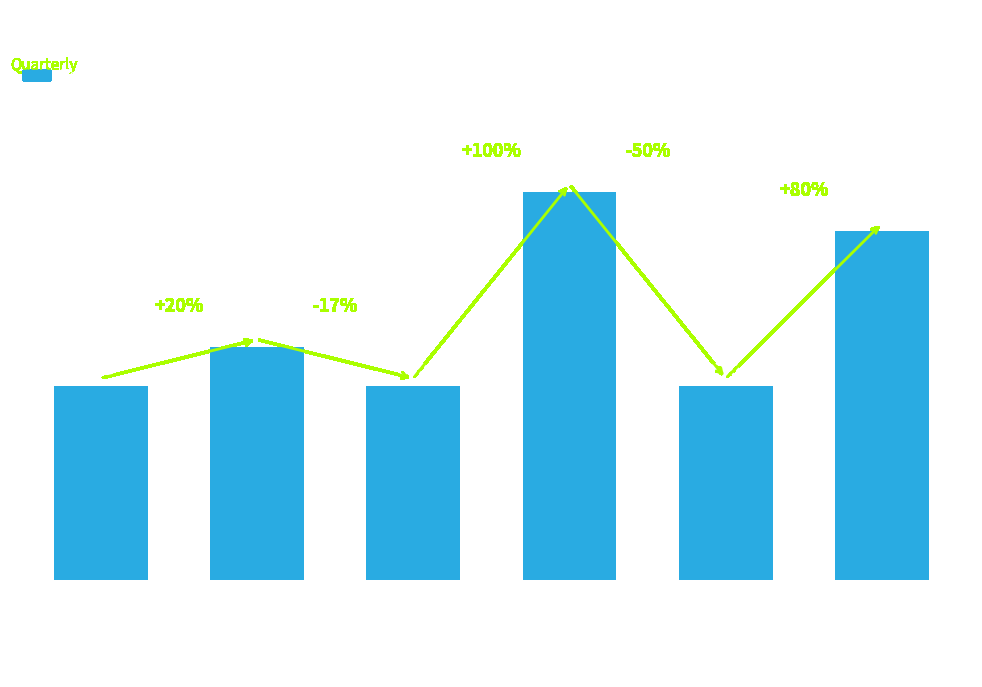

What is the ratio of the value at 2017-06-30 to the value at 2017-03-31?

2.0